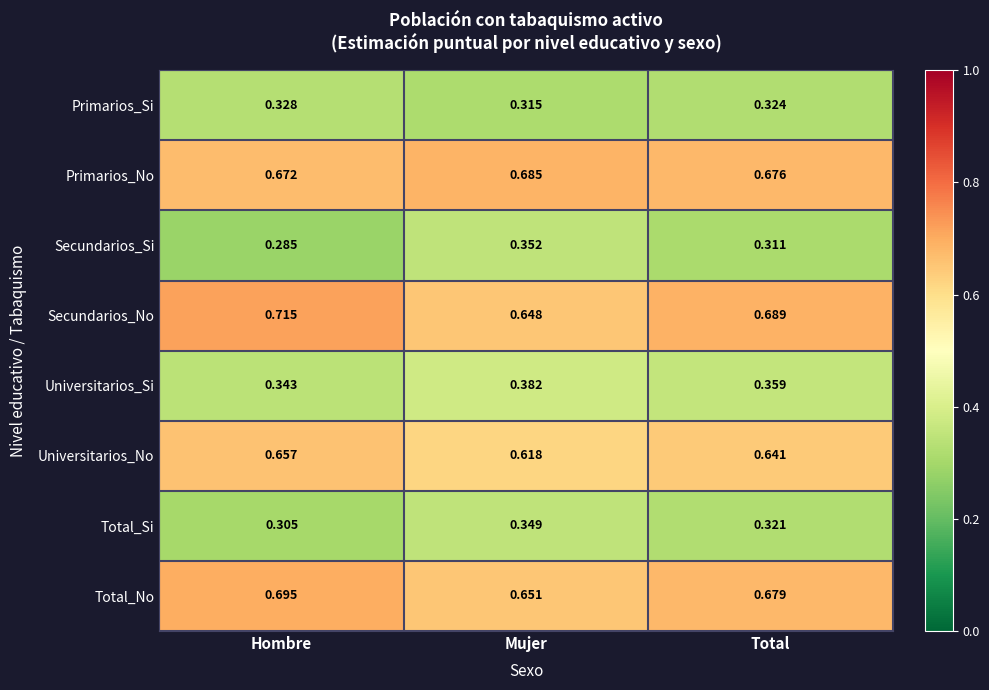

How many data points does each series have?

3